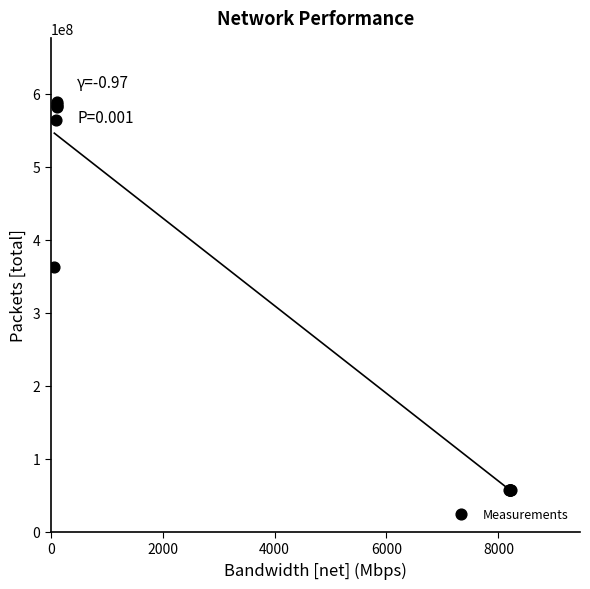

What Y value in the scatter plot is closest to 322441780?

362394777